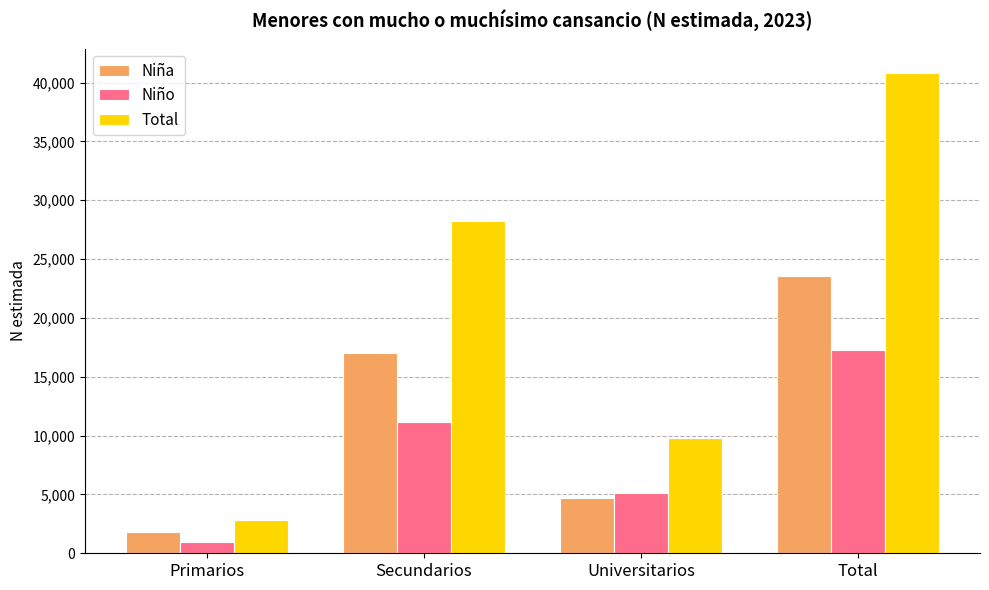

At how many categories does at least one series exceed 9542?

3